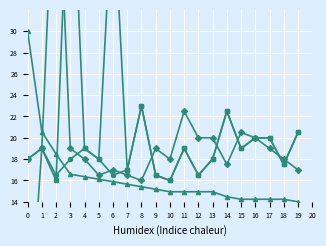

Where is Series C nearest to the value 22?

1